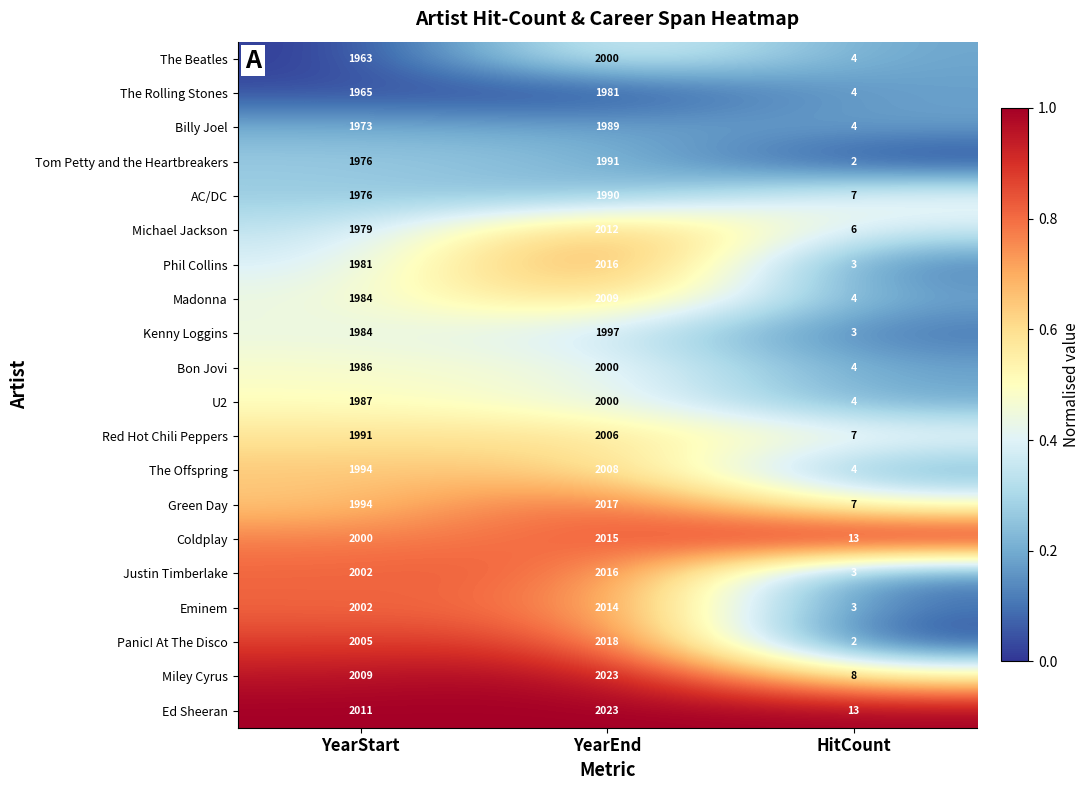

The Bon Jovi series shows 1986 at YearStart. True or false?

True